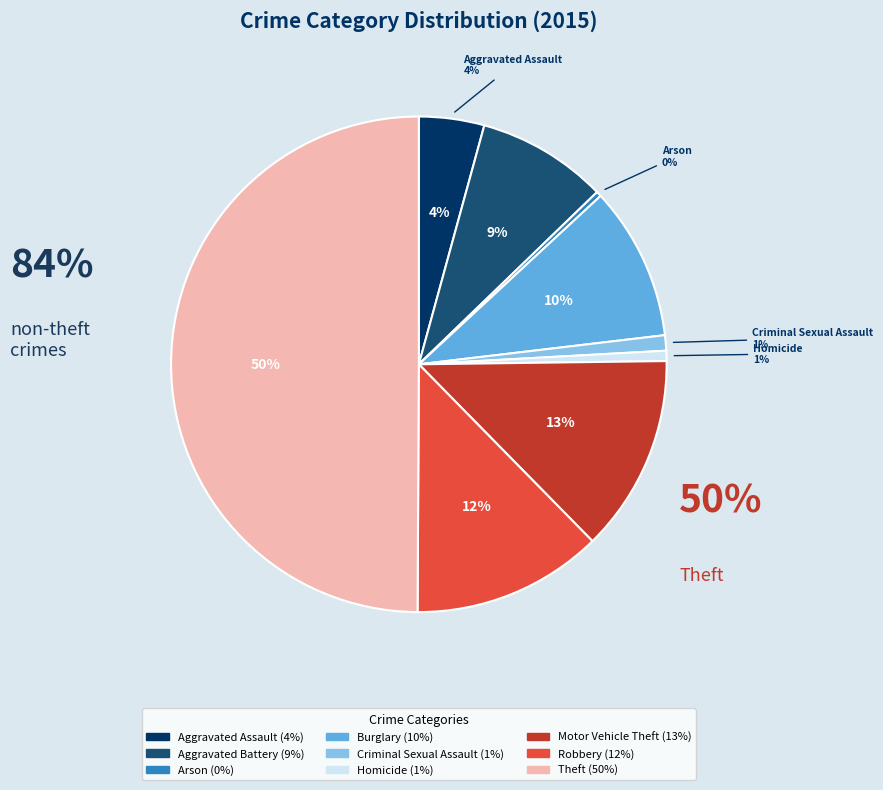

Is it true that Arson is 1% of the pie?

False